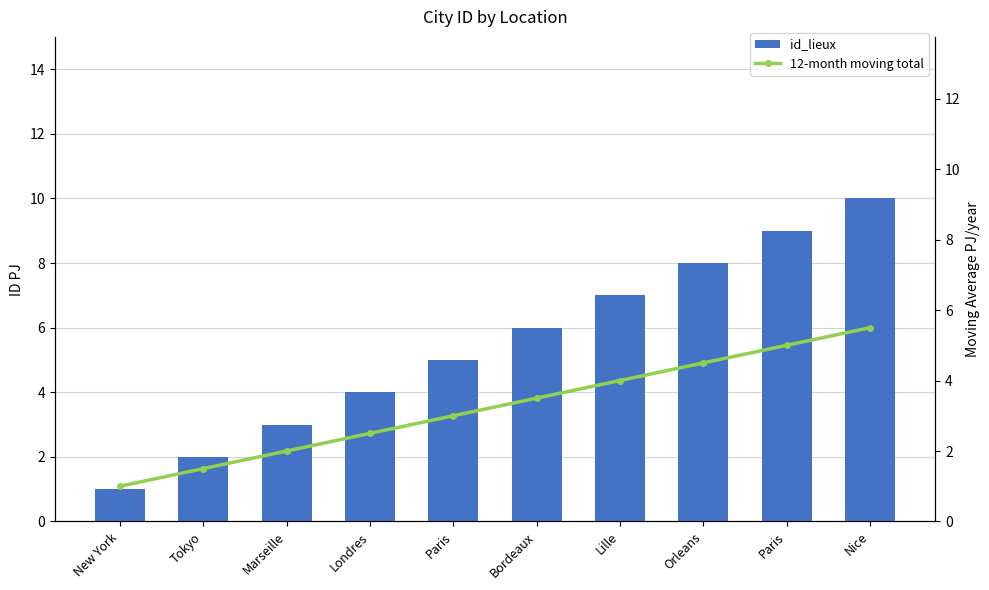

Reading left to right, transcribe all the data shown in this chart.

id_lieux: 1.0	2.0	3.0	4.0	5.0	6.0	7.0	8.0	9.0	10.0
12-month moving total: 1.0	1.5	2.0	2.5	3.0	3.5	4.0	4.5	5.0	5.5